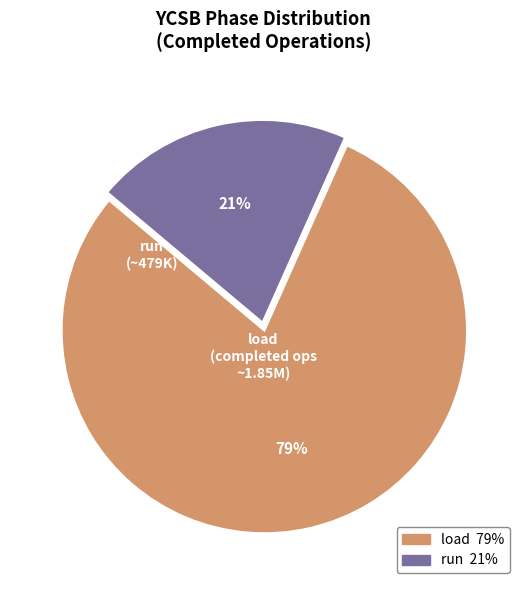

Combined, do load and run account for over 50%?

Yes